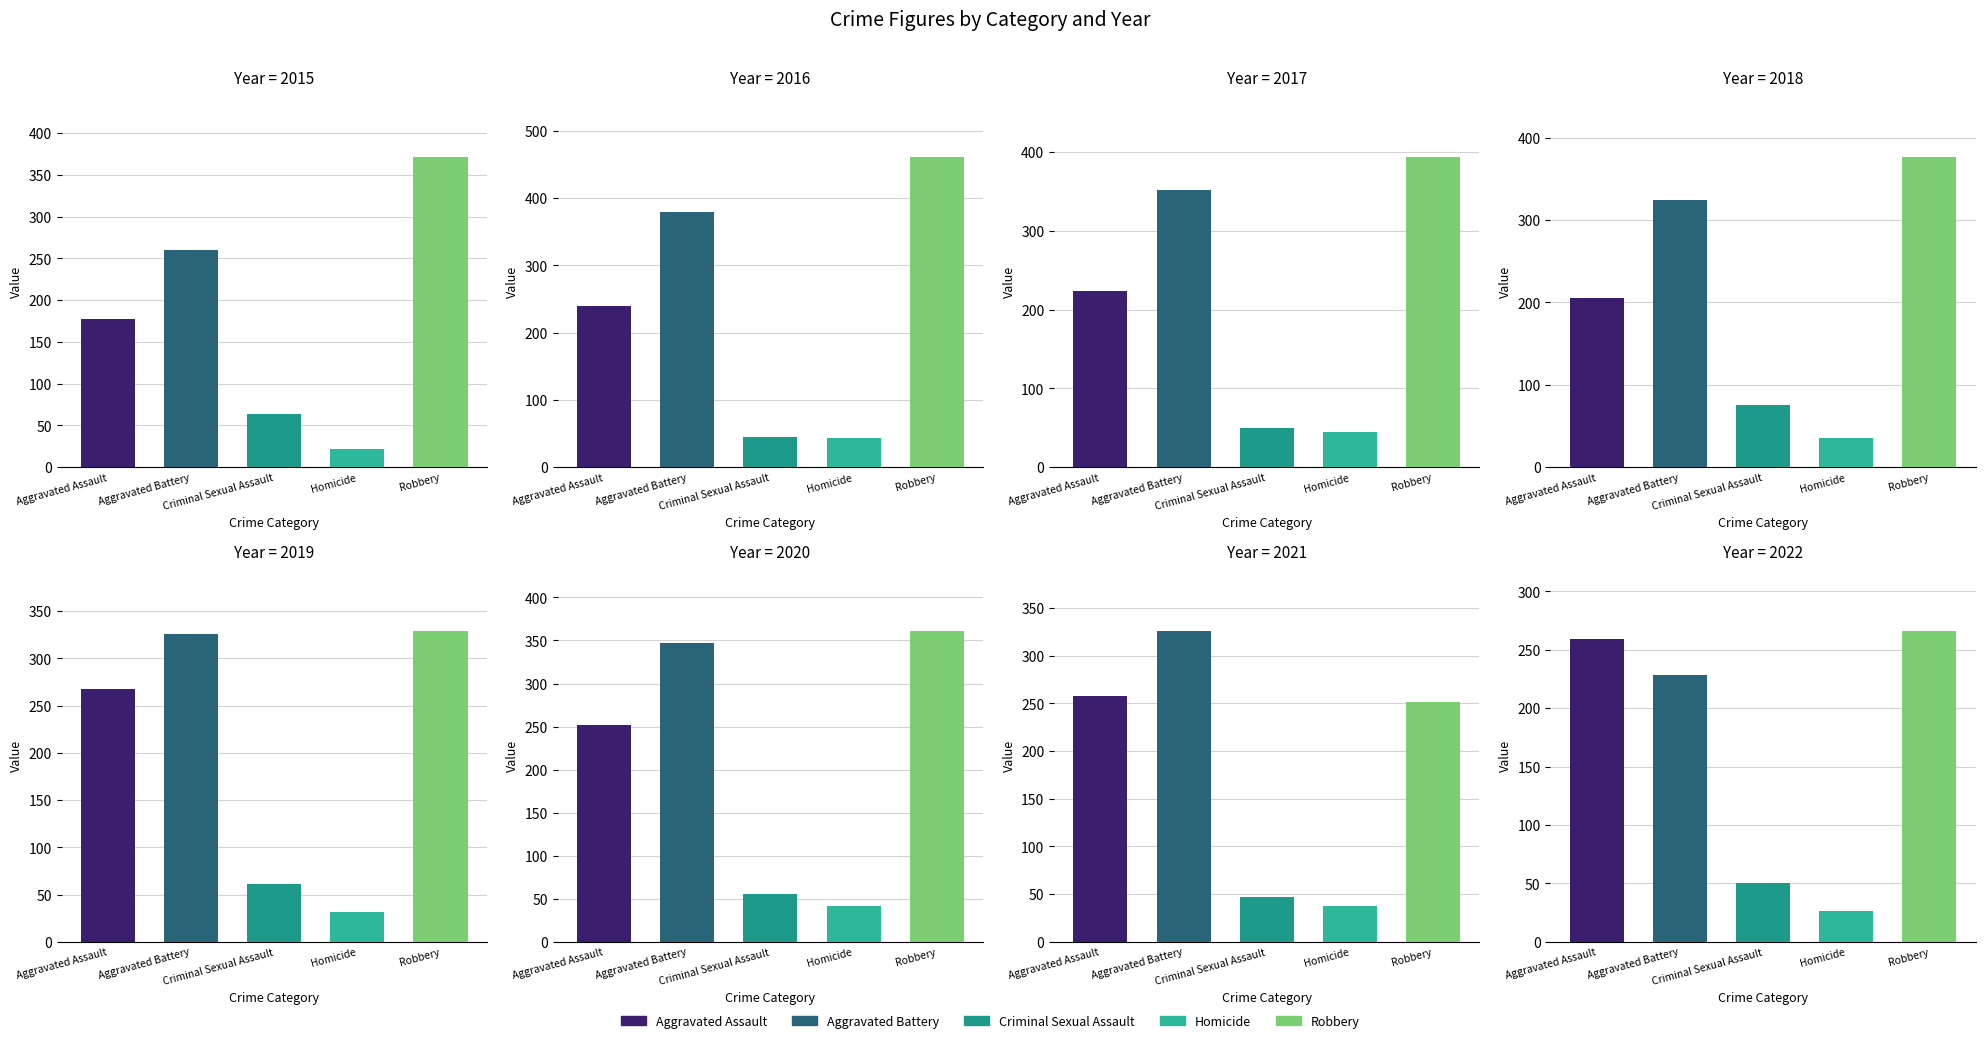

Which series has the largest range (max minus min)?

Robbery